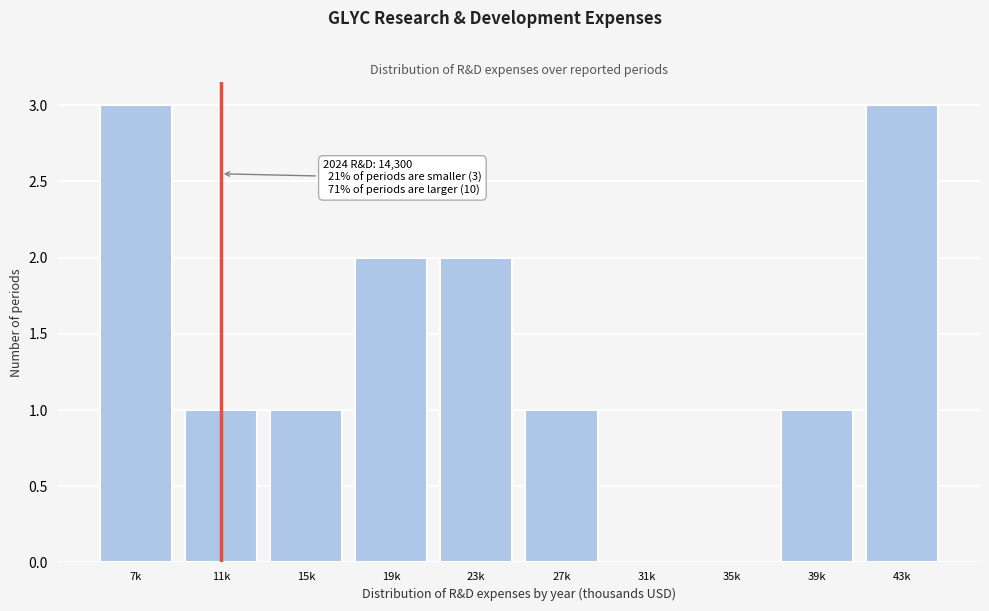

Reading left to right, extract all data points from this chart.

7k=3	11k=1	15k=1	19k=2	23k=2	27k=1	31k=0	35k=0	39k=1	43k=3